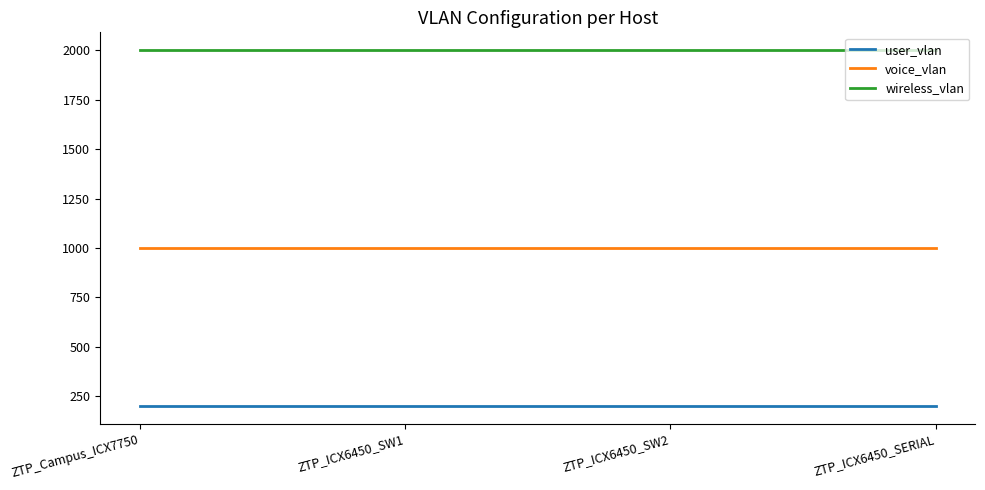

The value of voice_vlan at ZTP_Campus_ICX7750 is 1001. True or false?

True